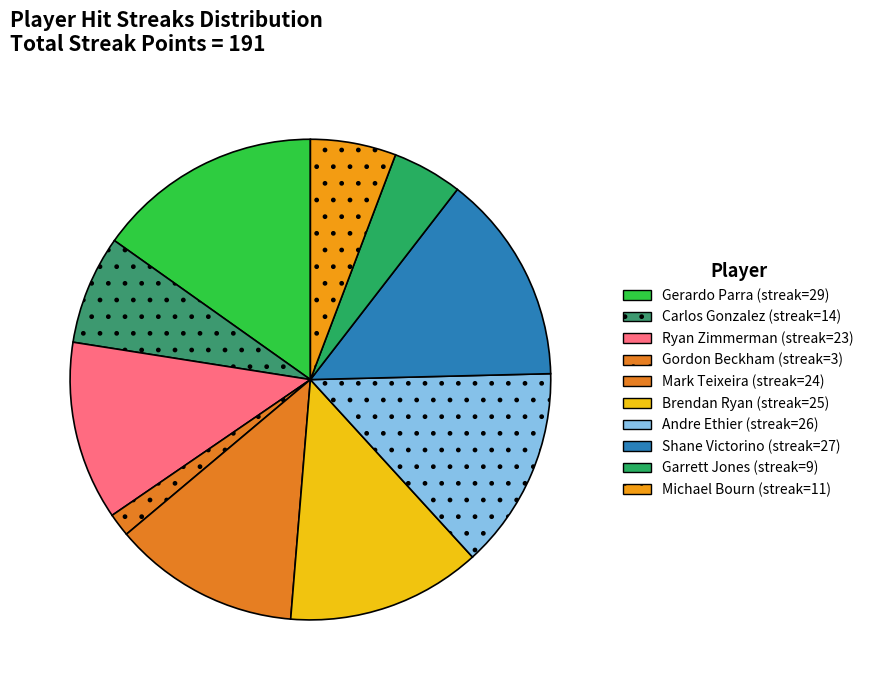

How many segments does this pie chart have?

10